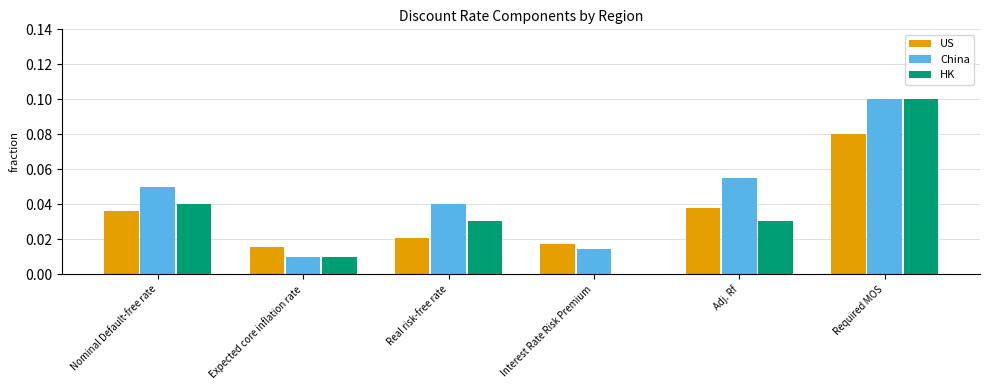

Which series changed the most between Interest Rate Risk Premium and Adj. Rf?

China